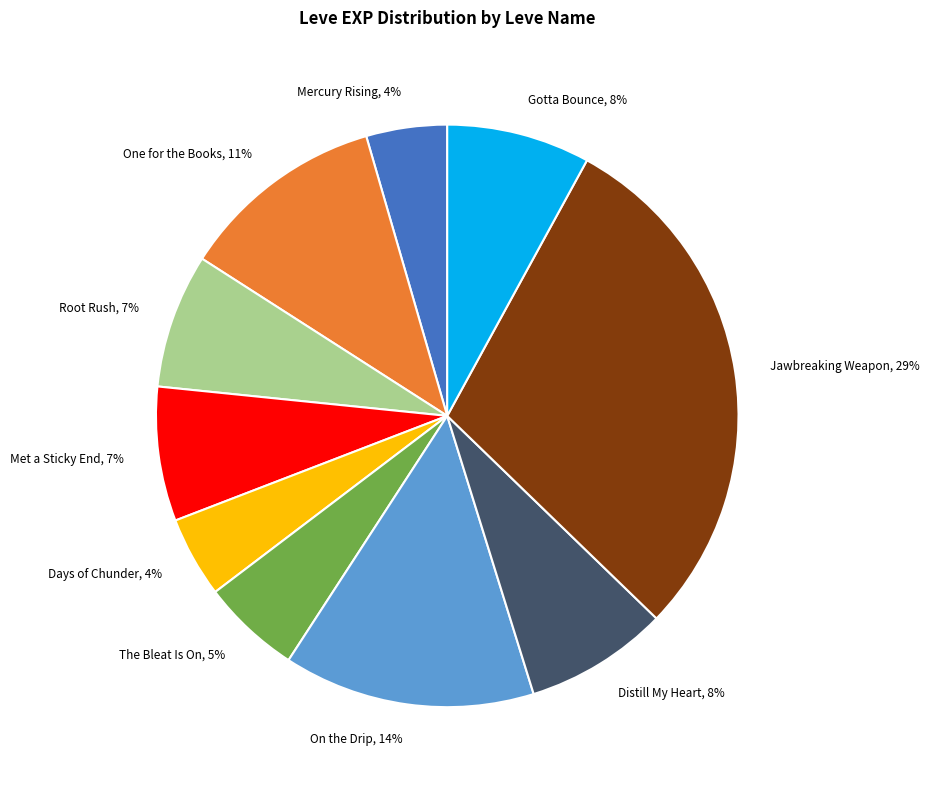

What percentage is the Distill My Heart, 8% slice, to the nearest percent?

8%